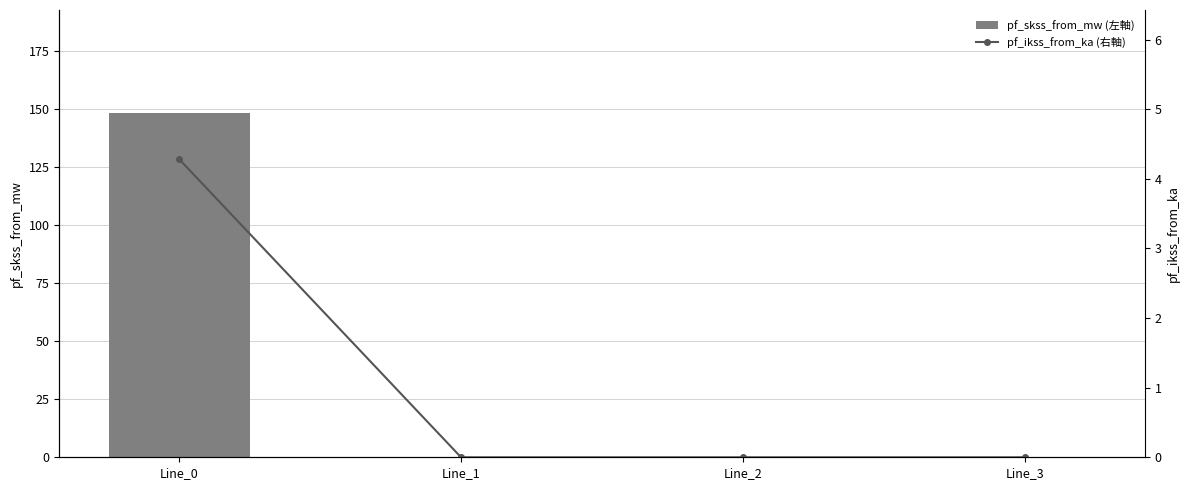

How many groups of bars are there?

4